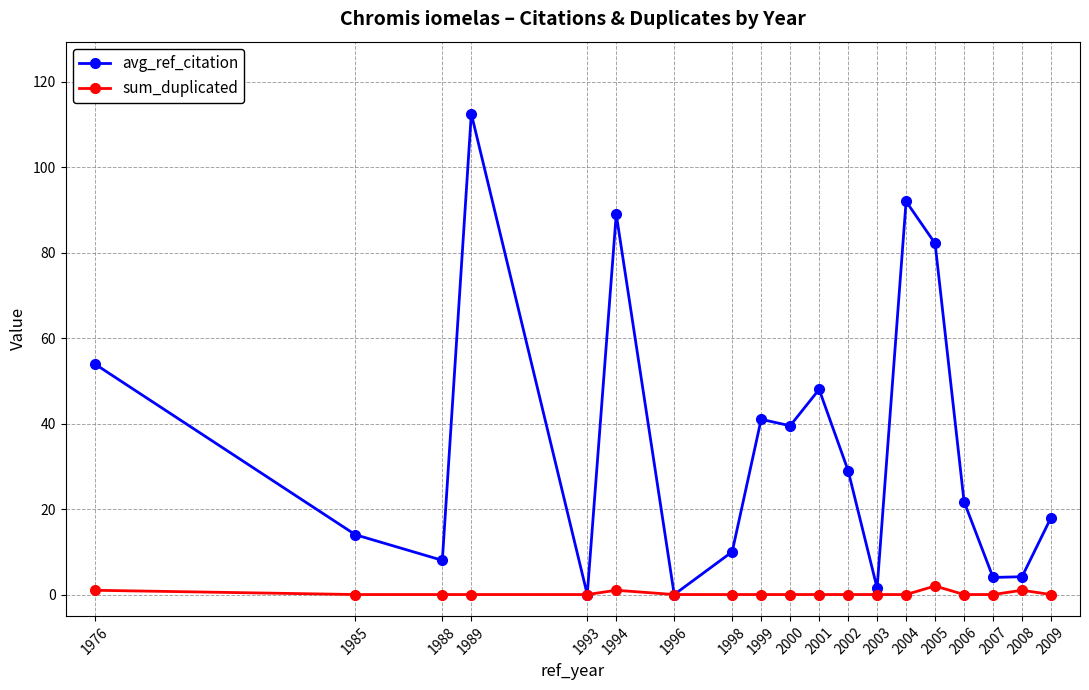

How many categories are shown in the chart?

19